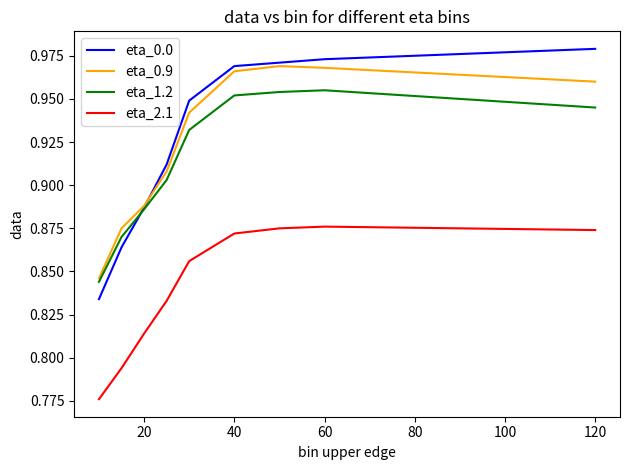

True or false: eta_2.1 and eta_0.0 intersect in this chart.

False